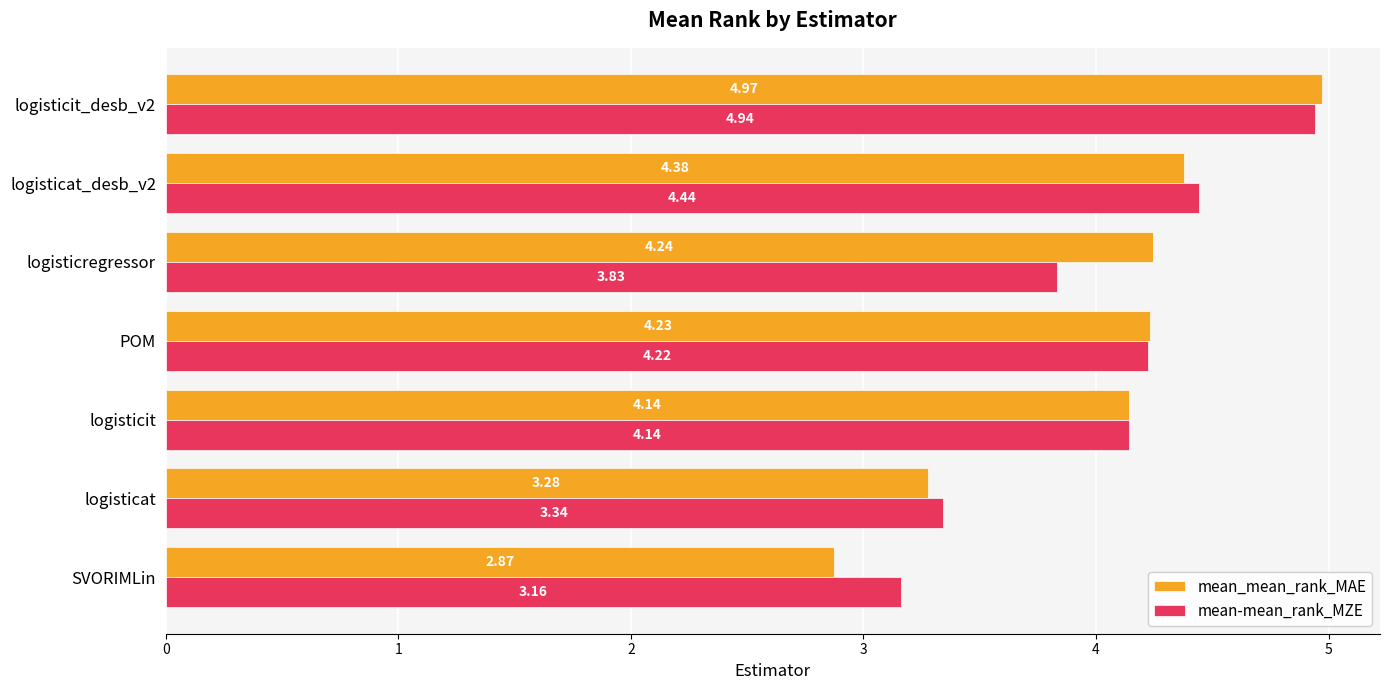

How many data points does each series have?

7